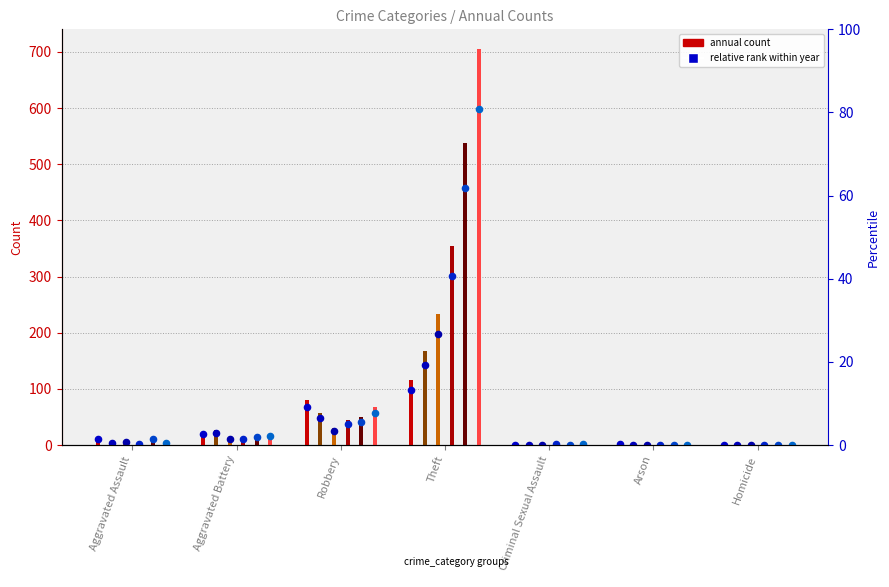

At how many categories does at least one series exceed 434?

1